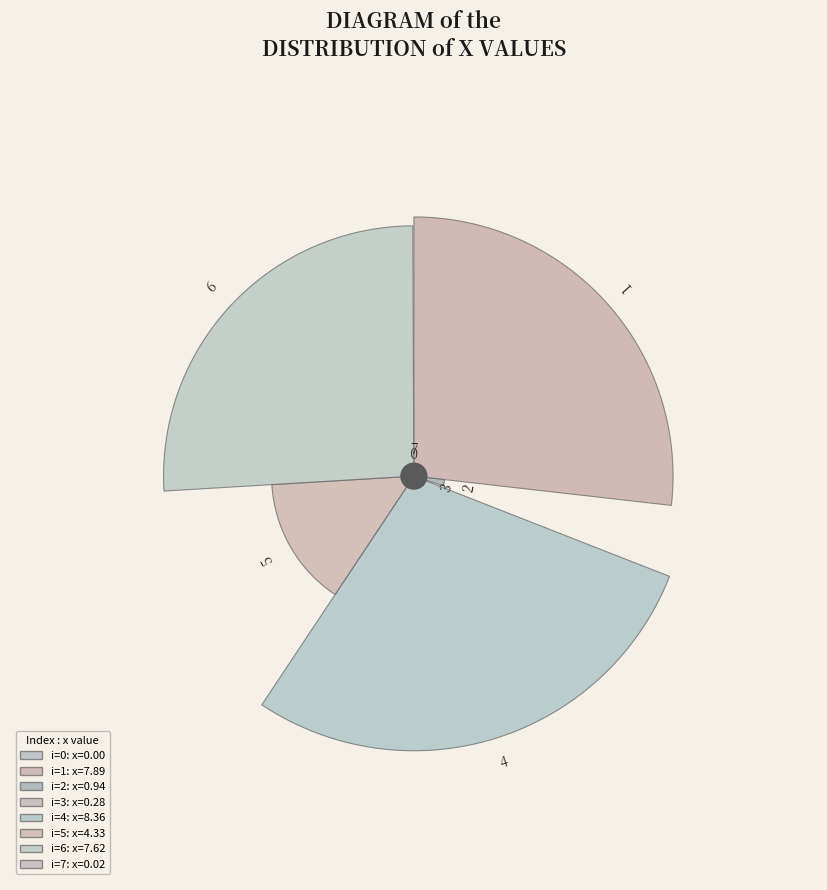

How much of the chart is everything except 0?

100.0%